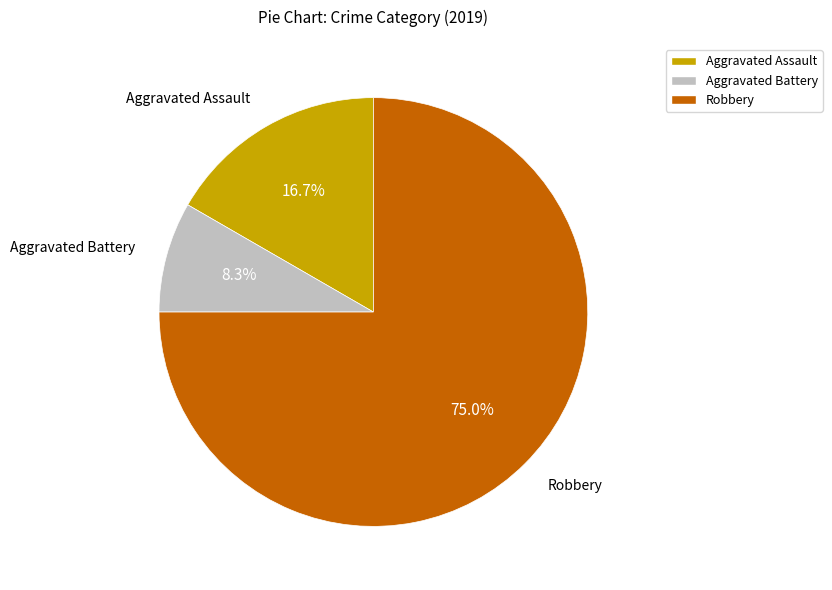

What percentage is the Aggravated Assault slice, to the nearest percent?

17%